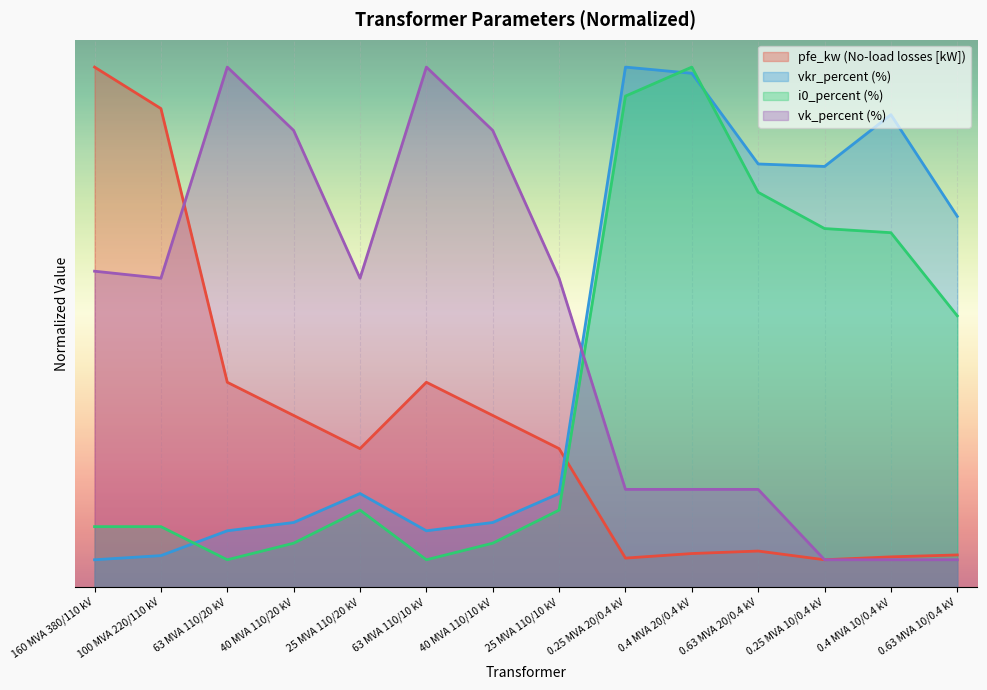

What is the greatest value displayed?

19.0